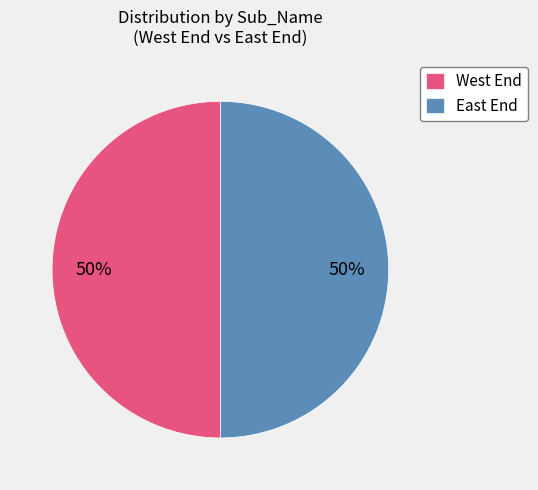

Do West End and East End together represent more than half of the pie?

Yes